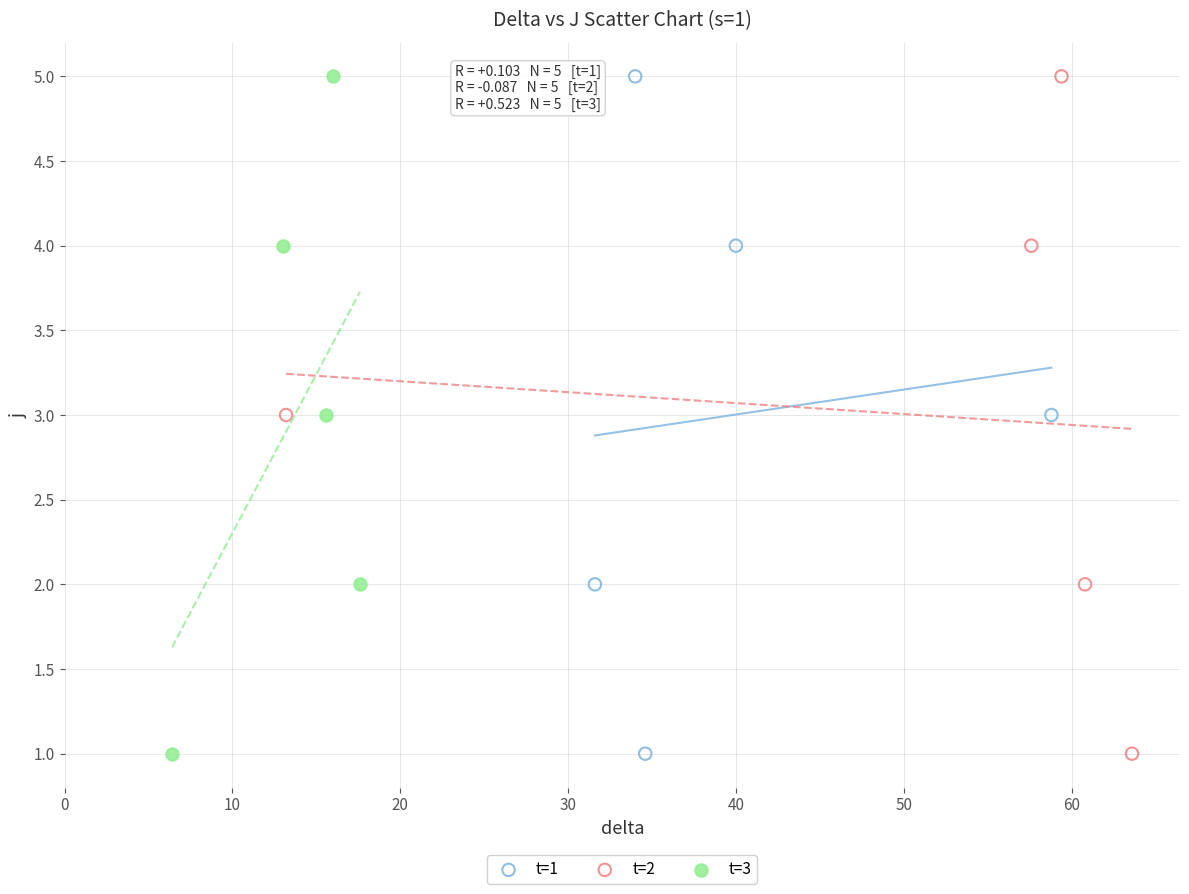

What are all the series names shown in the legend?

t=1, t=2, t=3